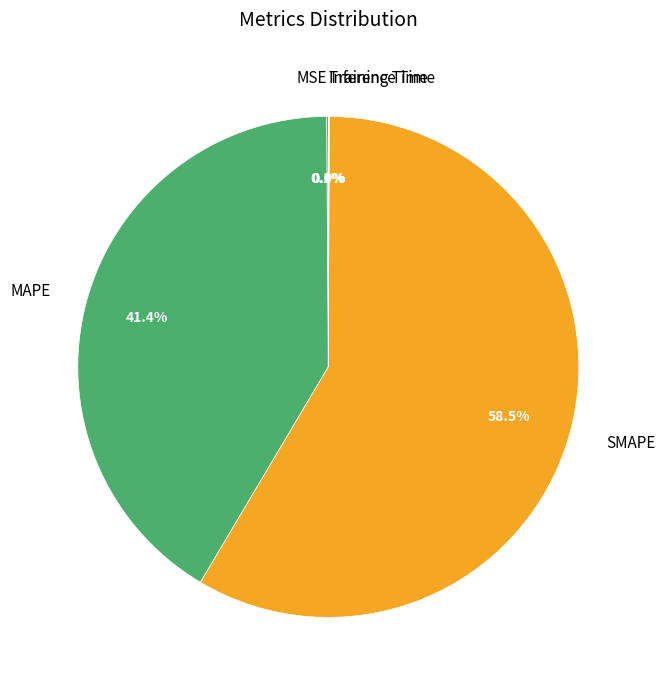

How much of the chart is everything except MAPE?

58.6%